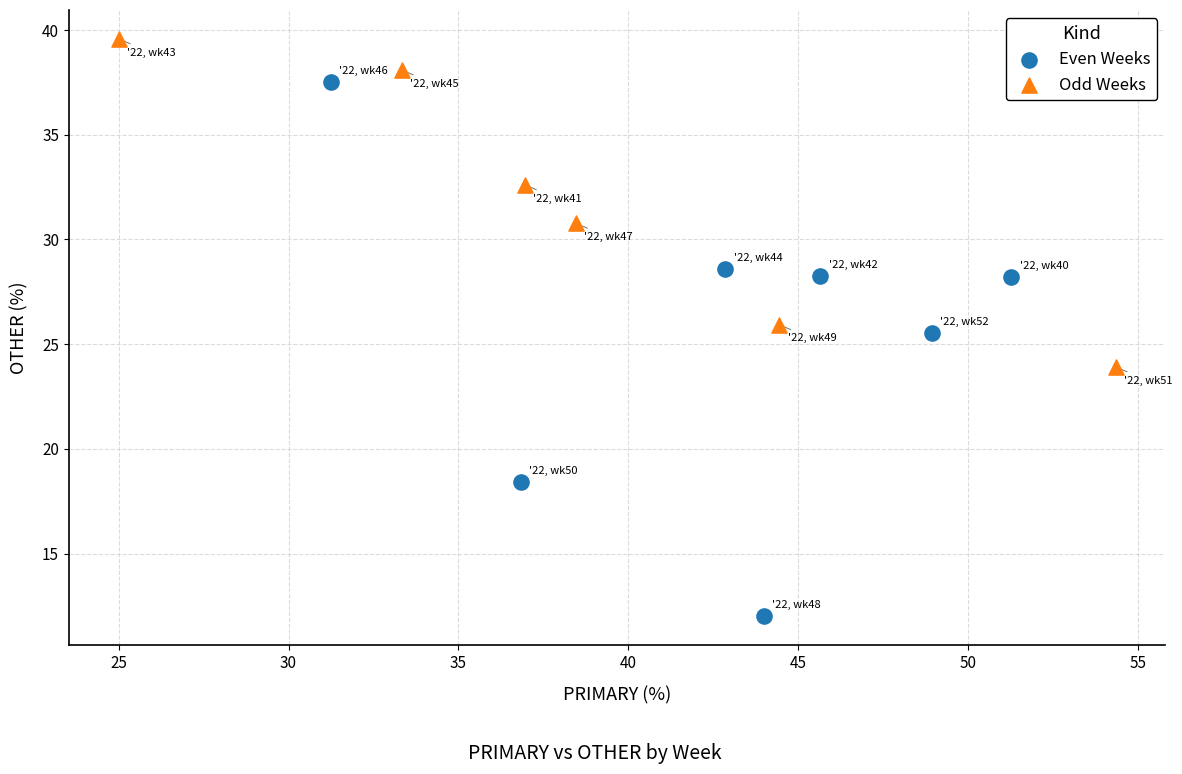

Which series reaches the minimum Y coordinate?

Even Weeks